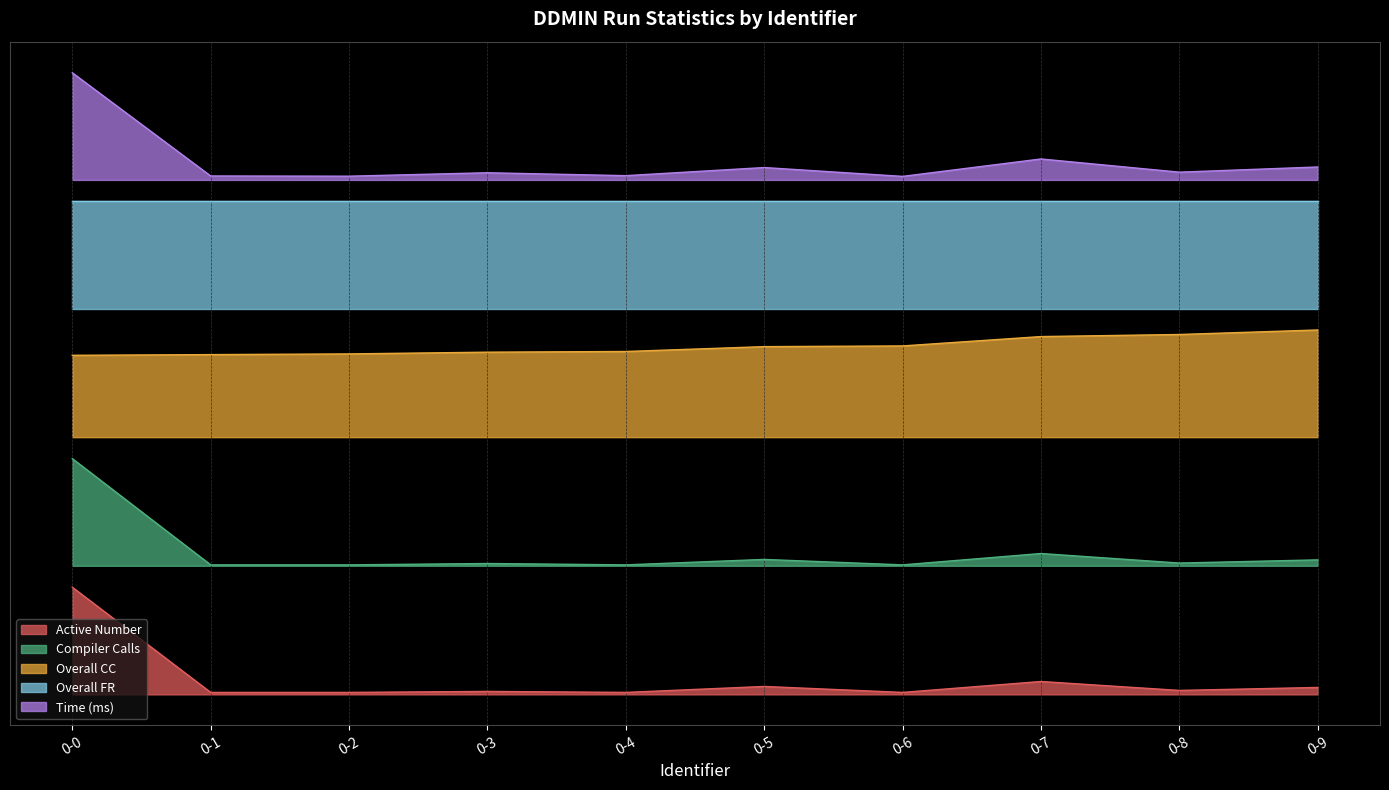

Does the chart have visible grid lines?

Yes